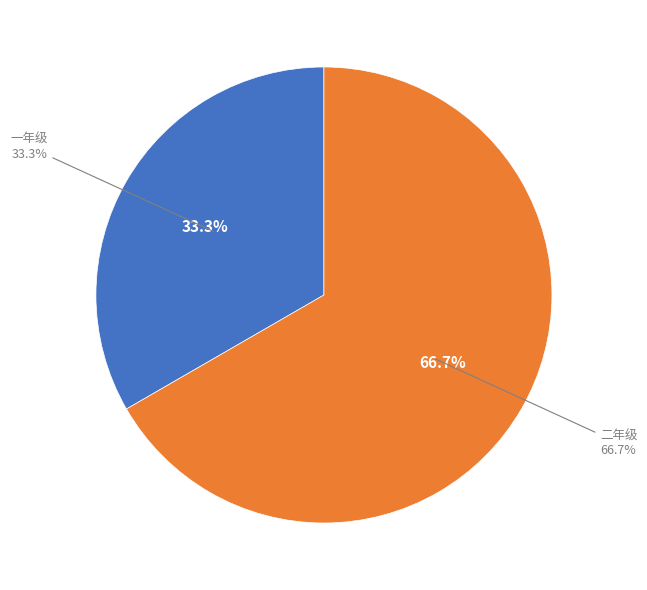

Rank the categories by value from lowest to highest.

一年级, 二年级